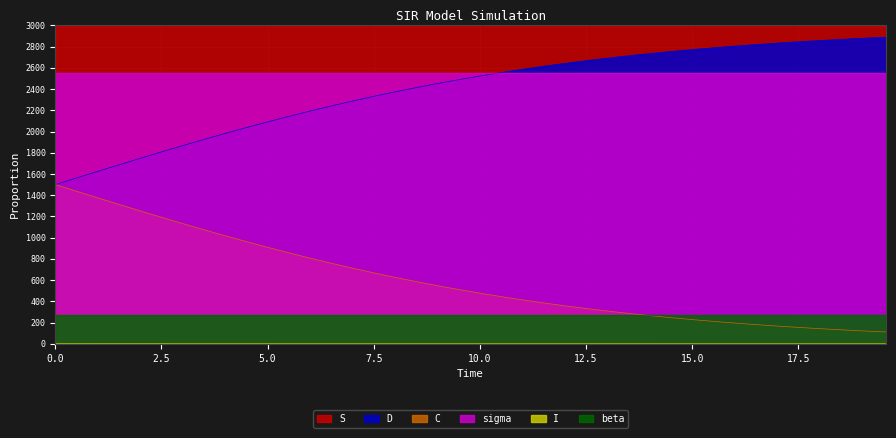

The value of S at 19.565217391304348 is 2999.8. True or false?

True